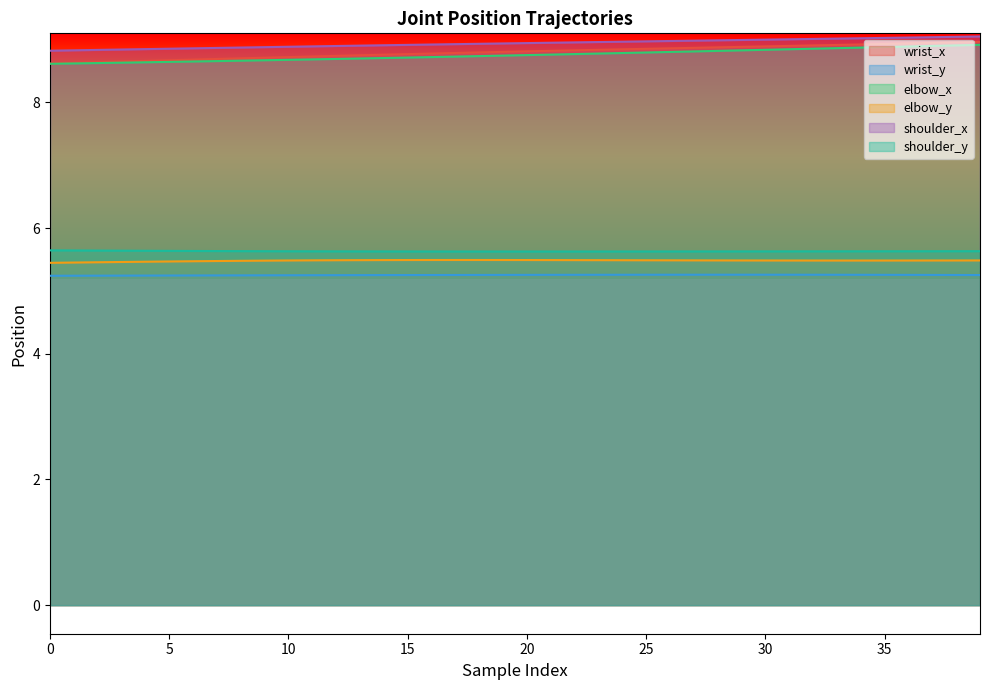

Reading left to right, what are all the values shown in this chart?

wrist_x: 8.6	8.6	8.6	8.7	8.7	8.7	8.7	8.7	8.7	8.7	8.7	8.7	8.7	8.8	8.8	8.8	8.8	8.8	8.8	8.8	8.8	8.8	8.8	8.8	8.8	8.9	8.9	8.9	8.9	8.9	8.9	8.9	8.9	8.9	8.9	8.9	8.9	8.9	9.0	9.0
wrist_y: 5.2	5.2	5.2	5.2	5.2	5.2	5.2	5.2	5.2	5.2	5.2	5.3	5.3	5.3	5.3	5.3	5.3	5.3	5.3	5.3	5.3	5.3	5.3	5.3	5.3	5.3	5.3	5.3	5.3	5.3	5.3	5.3	5.3	5.3	5.3	5.3	5.3	5.3	5.3	5.3
elbow_x: 8.6	8.6	8.6	8.6	8.6	8.6	8.7	8.7	8.7	8.7	8.7	8.7	8.7	8.7	8.7	8.7	8.7	8.7	8.7	8.7	8.8	8.8	8.8	8.8	8.8	8.8	8.8	8.8	8.8	8.8	8.8	8.8	8.9	8.9	8.9	8.9	8.9	8.9	8.9	8.9
elbow_y: 5.4	5.5	5.5	5.5	5.5	5.5	5.5	5.5	5.5	5.5	5.5	5.5	5.5	5.5	5.5	5.5	5.5	5.5	5.5	5.5	5.5	5.5	5.5	5.5	5.5	5.5	5.5	5.5	5.5	5.5	5.5	5.5	5.5	5.5	5.5	5.5	5.5	5.5	5.5	5.5
shoulder_x: 8.8	8.8	8.8	8.8	8.8	8.9	8.9	8.9	8.9	8.9	8.9	8.9	8.9	8.9	8.9	8.9	8.9	8.9	8.9	8.9	8.9	9.0	9.0	9.0	9.0	9.0	9.0	9.0	9.0	9.0	9.0	9.0	9.0	9.0	9.0	9.0	9.0	9.0	9.0	9.1
shoulder_y: 5.6	5.6	5.6	5.6	5.6	5.6	5.6	5.6	5.6	5.6	5.6	5.6	5.6	5.6	5.6	5.6	5.6	5.6	5.6	5.6	5.6	5.6	5.6	5.6	5.6	5.6	5.6	5.6	5.6	5.6	5.6	5.6	5.6	5.6	5.6	5.6	5.6	5.6	5.6	5.6